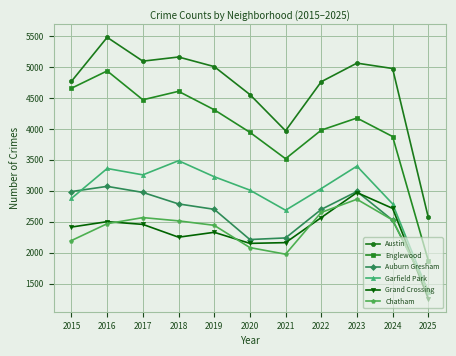

Is it true that Grand Crossing equals 2500 at 2016?

True